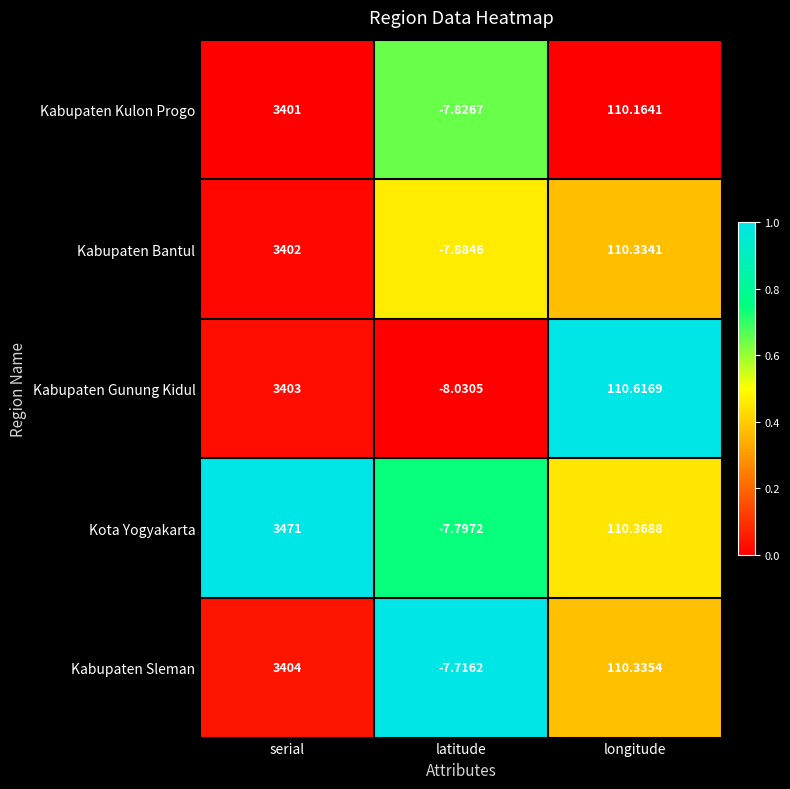

At which label does Kabupaten Bantul first exceed 110?

serial